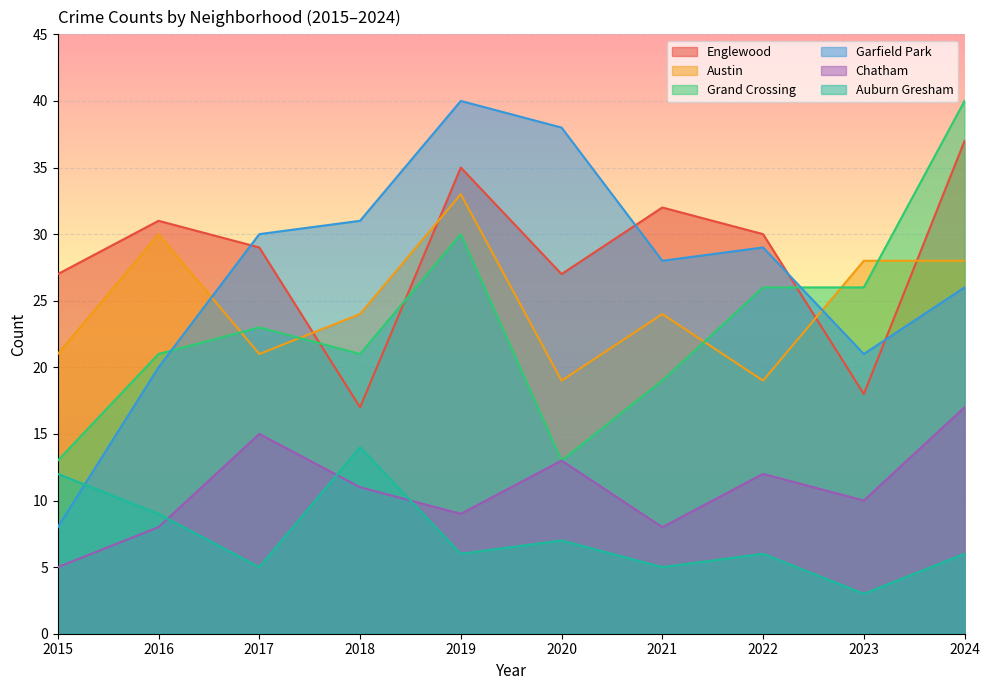

How many interior local peaks does the Grand Crossing series have?

2